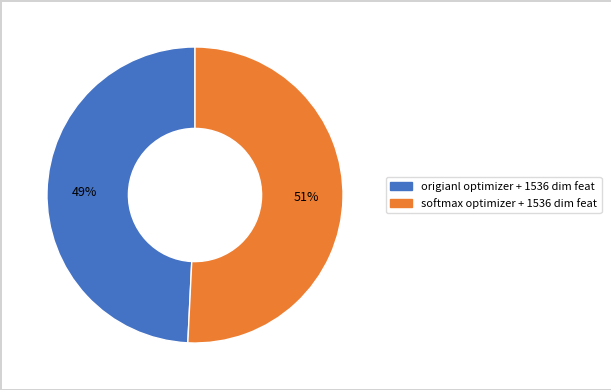

Which slice is the largest?

softmax optimizer + 1536 dim feat